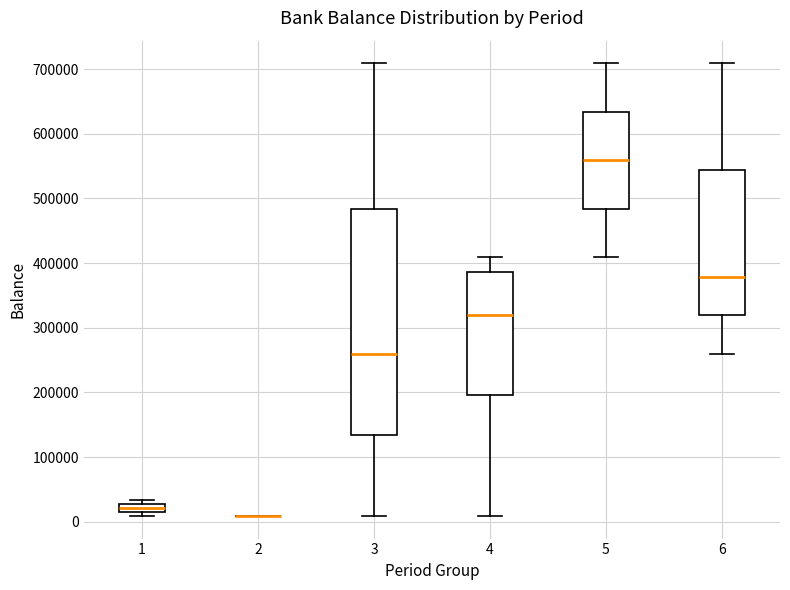

Where is the upper edge of the box at x = 3 on the y-axis? The values are not printed on the chart, so give them approximately, as read against the axis.

480000